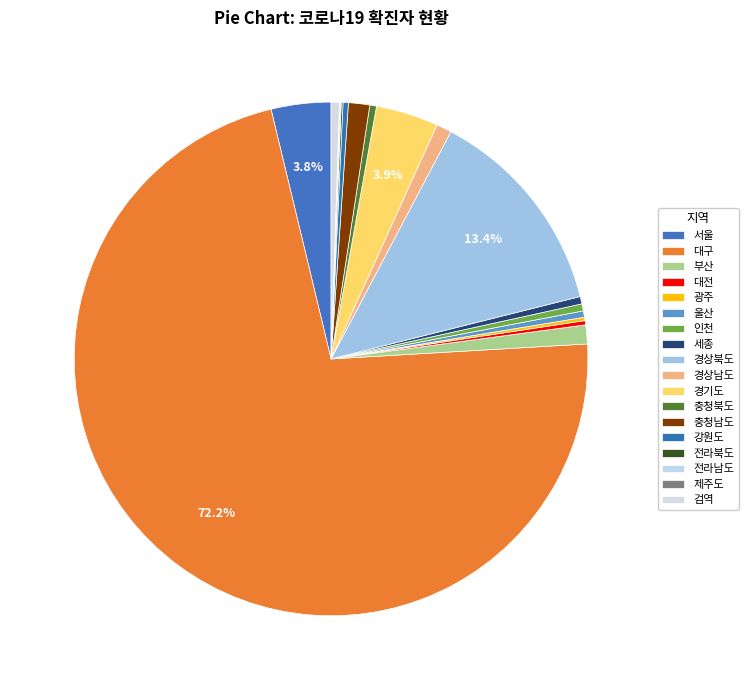

Which slice represents more than half of the pie?

대구